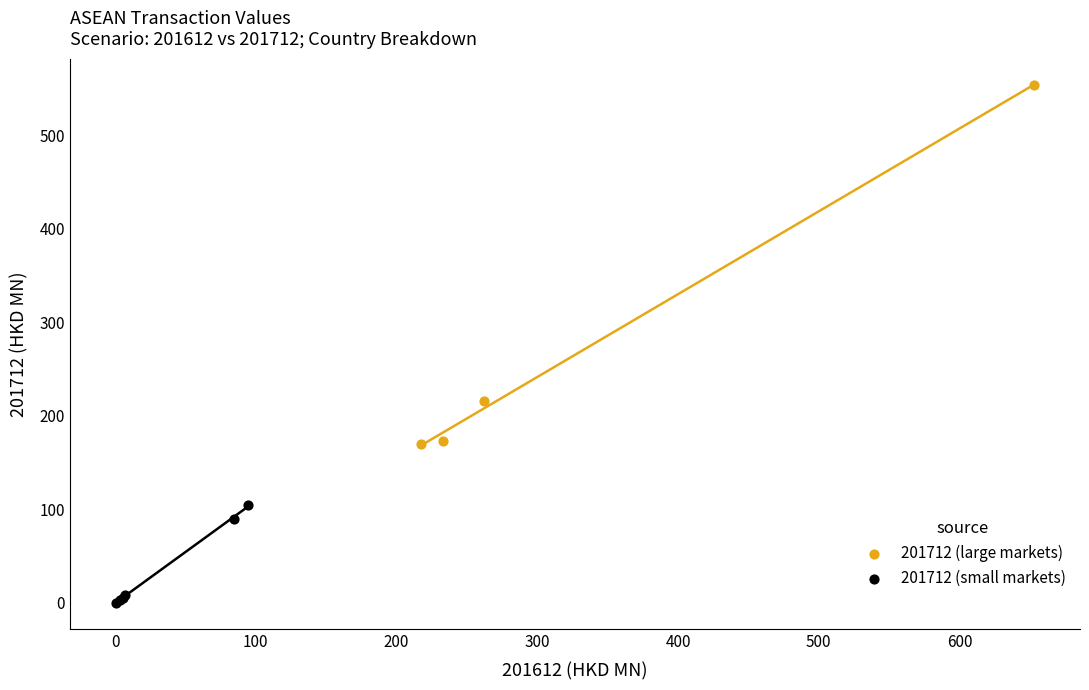

Which series reaches the maximum Y coordinate?

201712 (large markets)